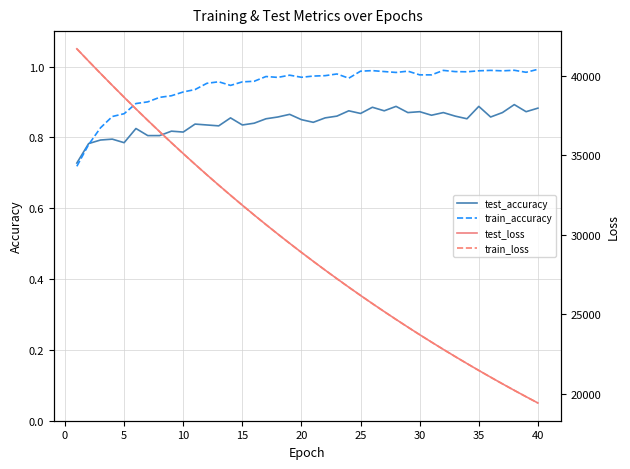

The value of test_accuracy at 25 is 0.3. True or false?

False